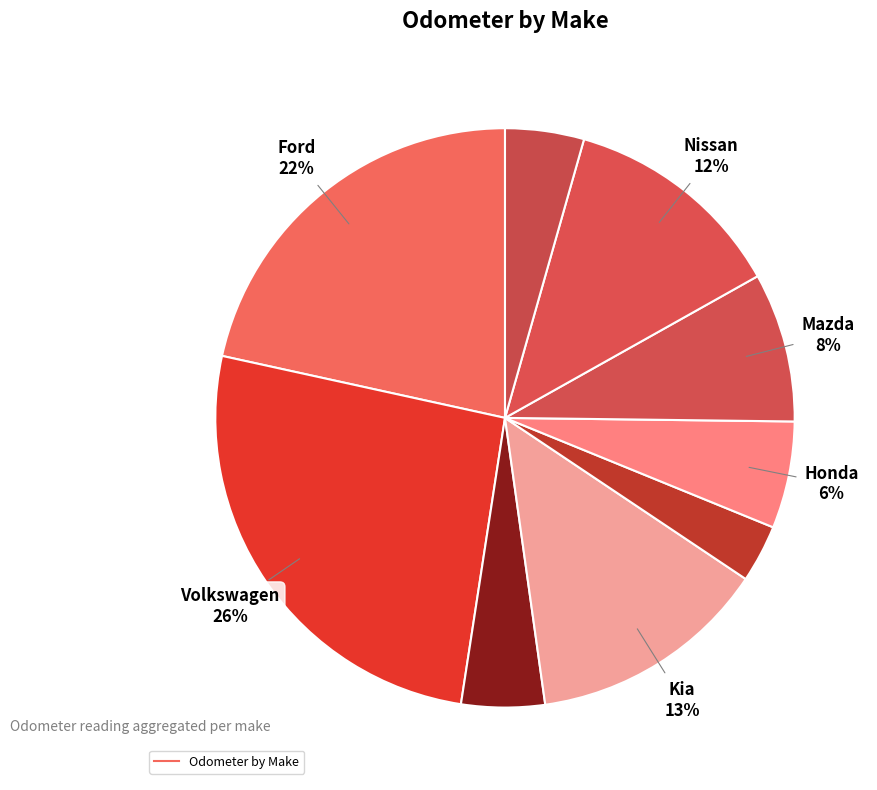

What is the smallest slice in the pie chart?

Suzuki